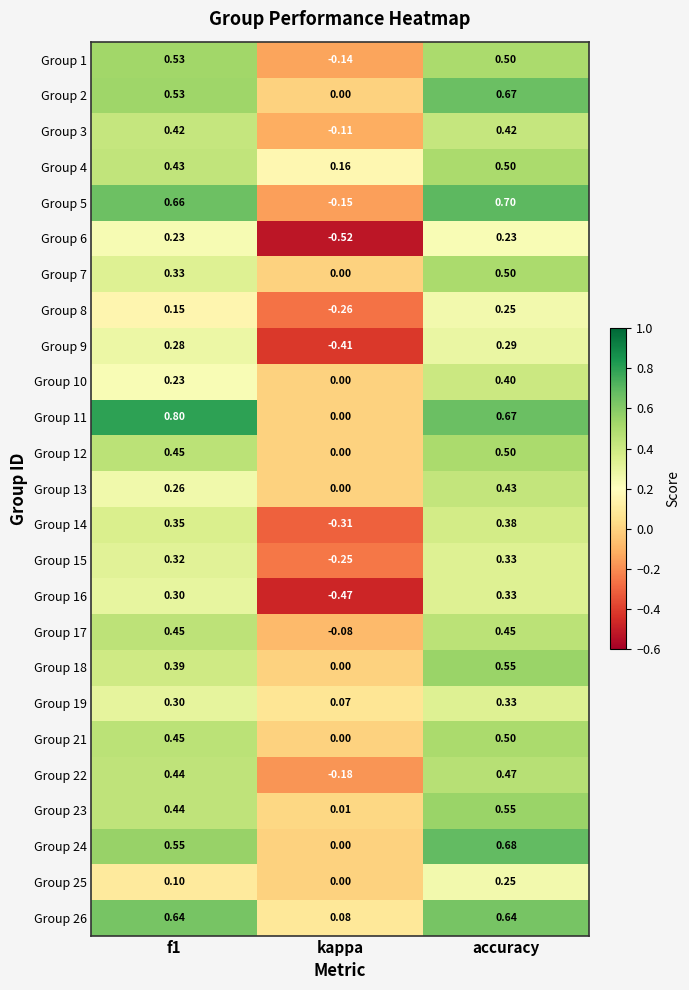

Which category has the lowest value in the Group 15 series?

kappa